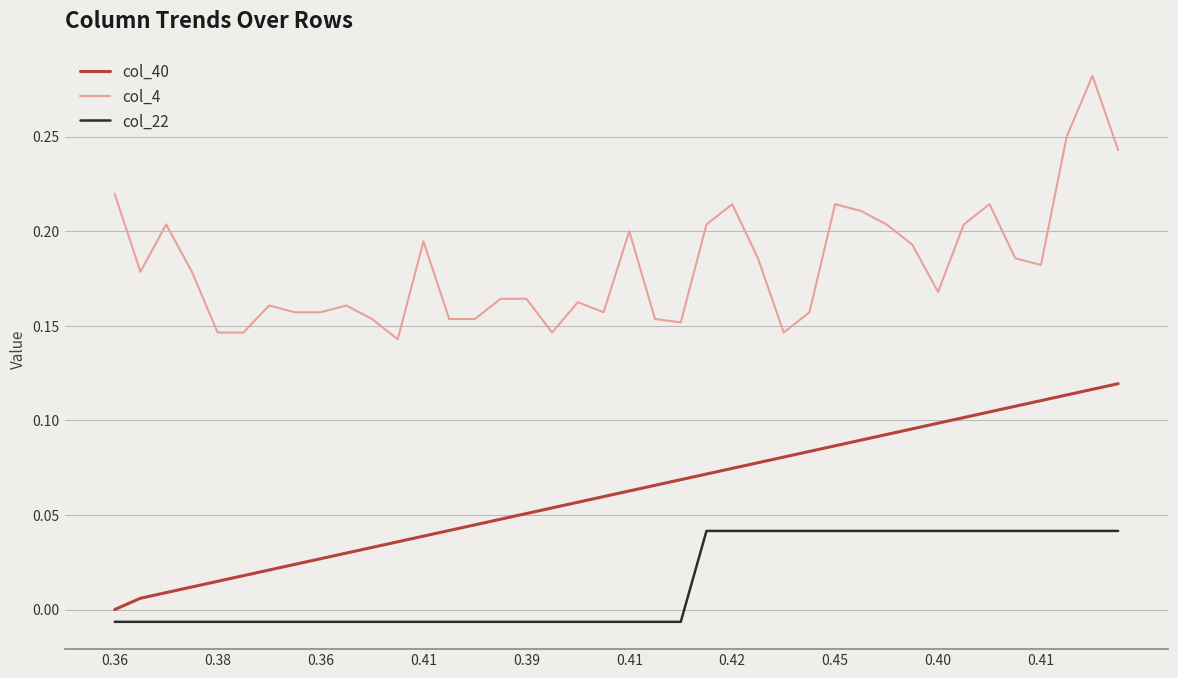

True or false: col_40 and col_22 cross at least once.

False